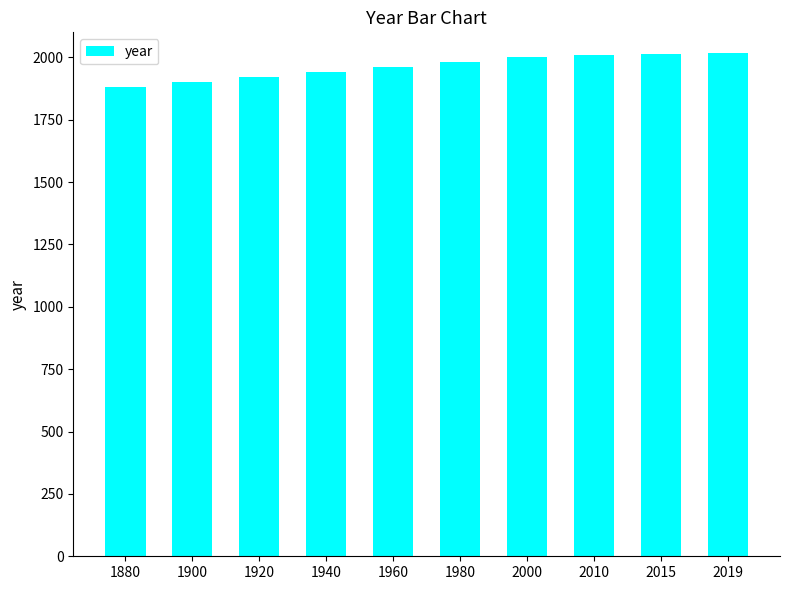

Is it true that the value at 2010 is 2010?

True